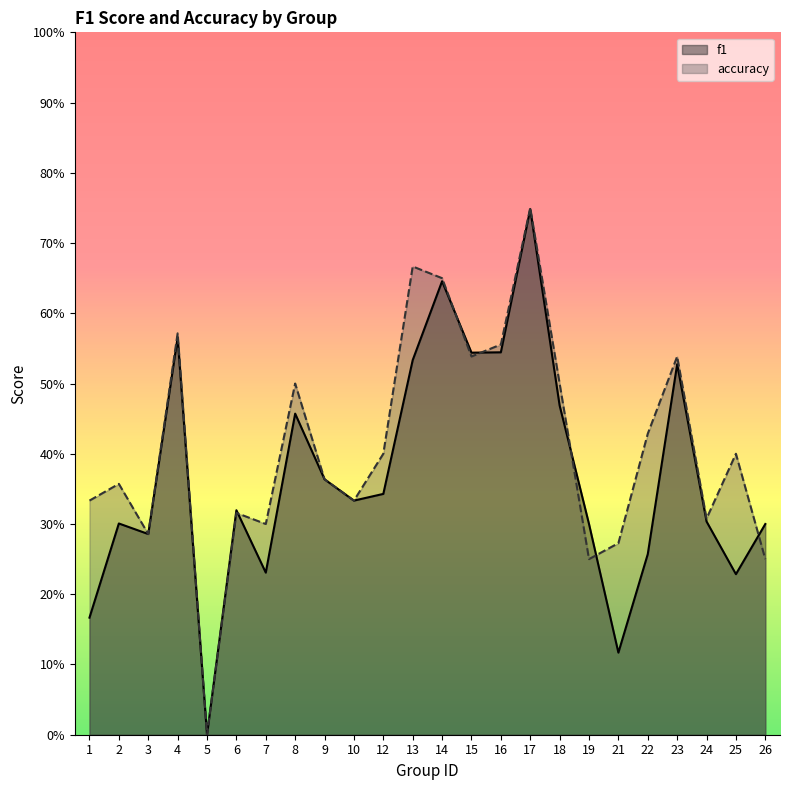

Is the value of accuracy at 19 greater than the value of f1 at 19?

No